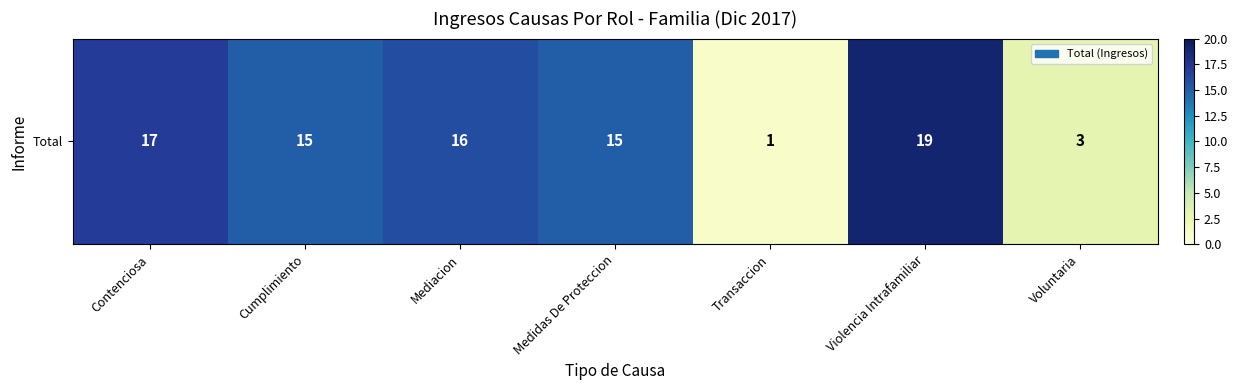

Where does the data first go above 15?

Contenciosa